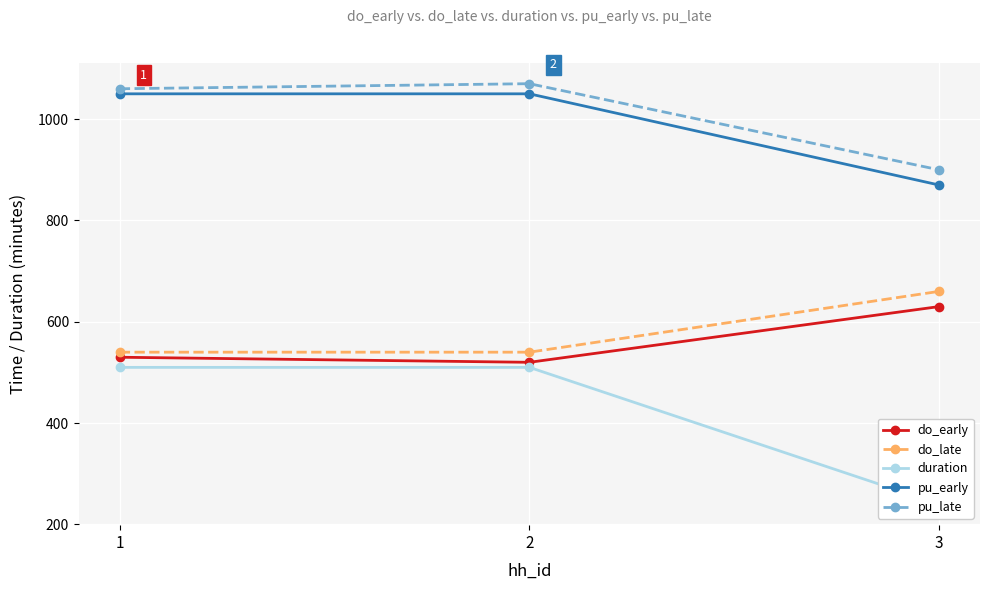

How many lines are shown in the chart?

5